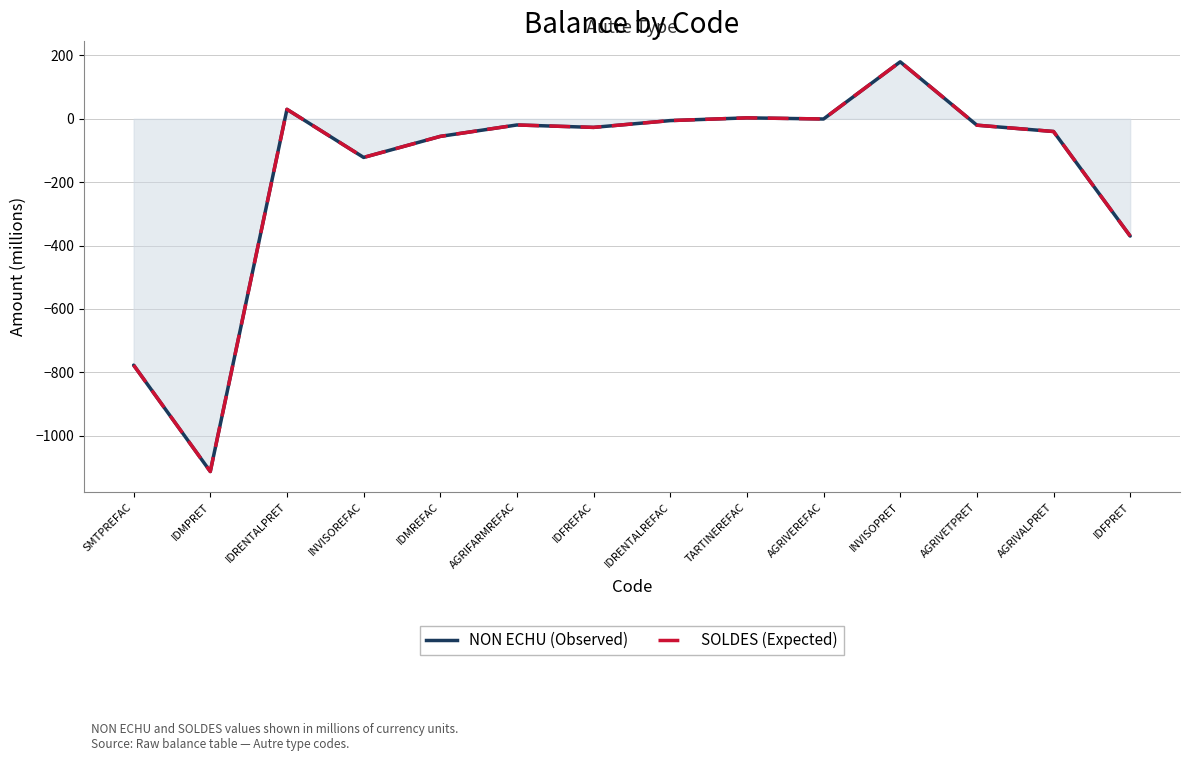

What is the value of the SOLDES point at the 1st from the left?

-777.5